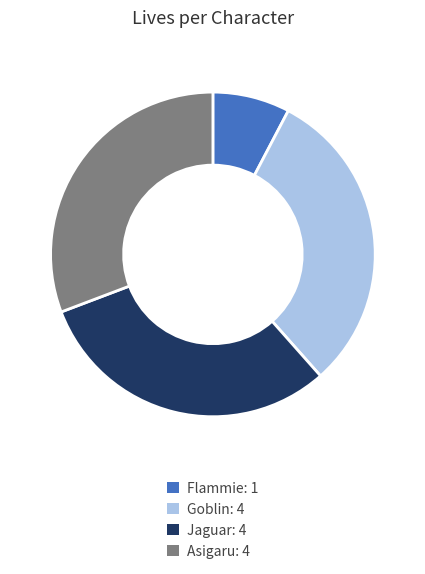

True or false: Flammie accounts for 1% of the total.

False